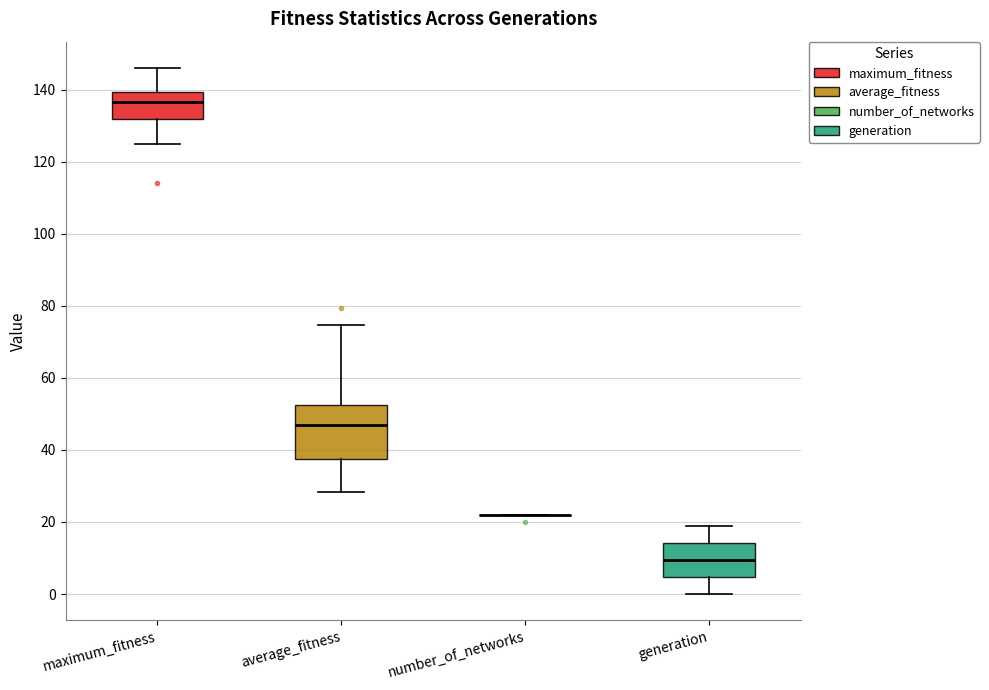

Comparing the boxes themselves (not the whiskers), which one is the tallest?

average_fitness